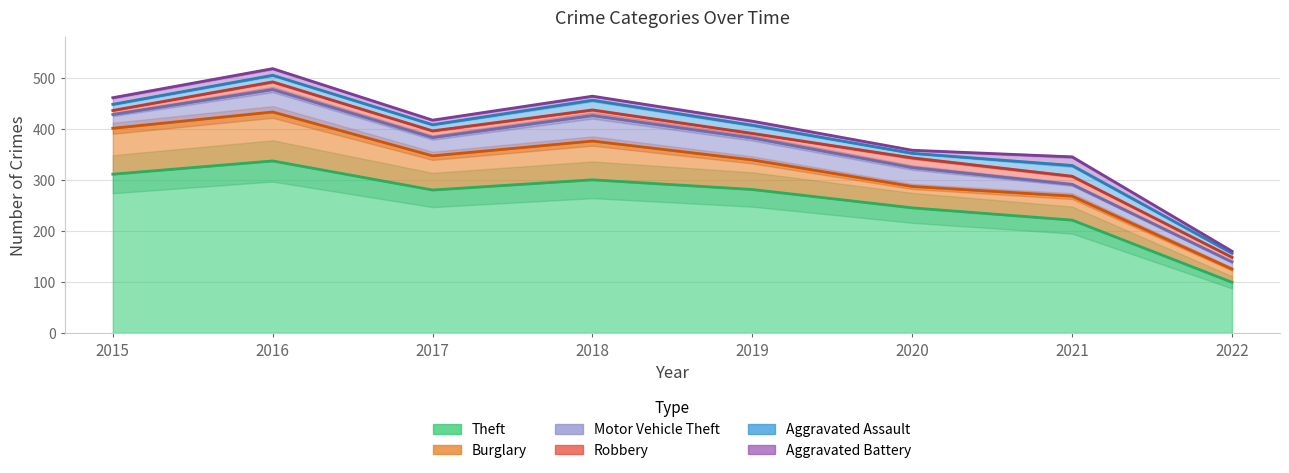

How many data points in Aggravated Battery are less than 9?

4